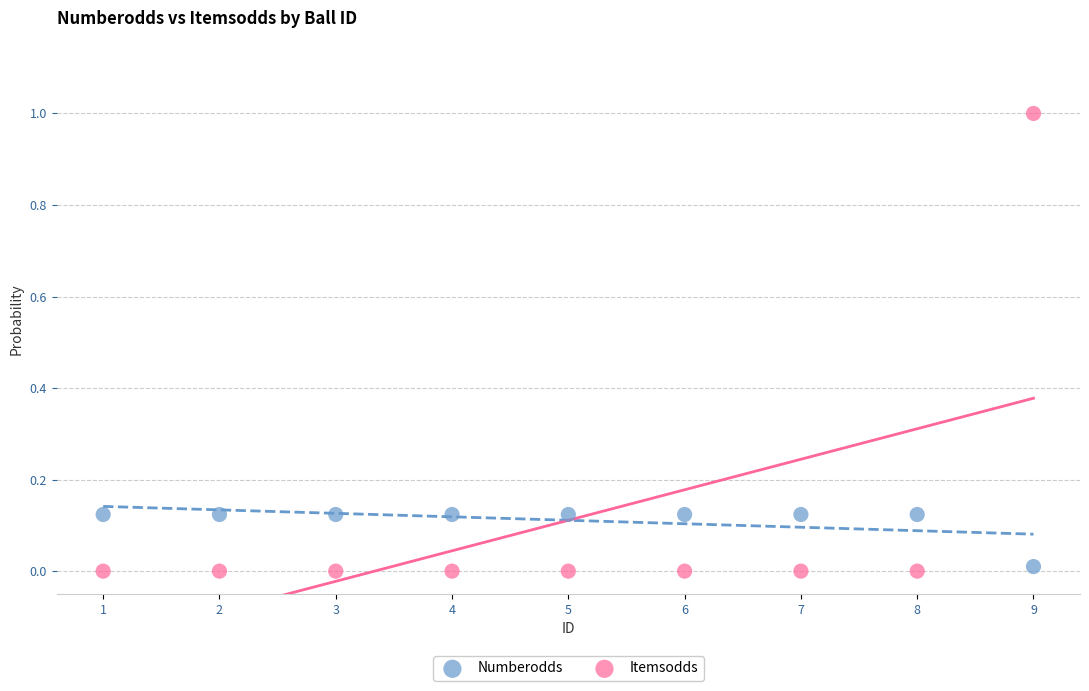

Across all data points, what is the range of Y values (max minus min)?

1.0